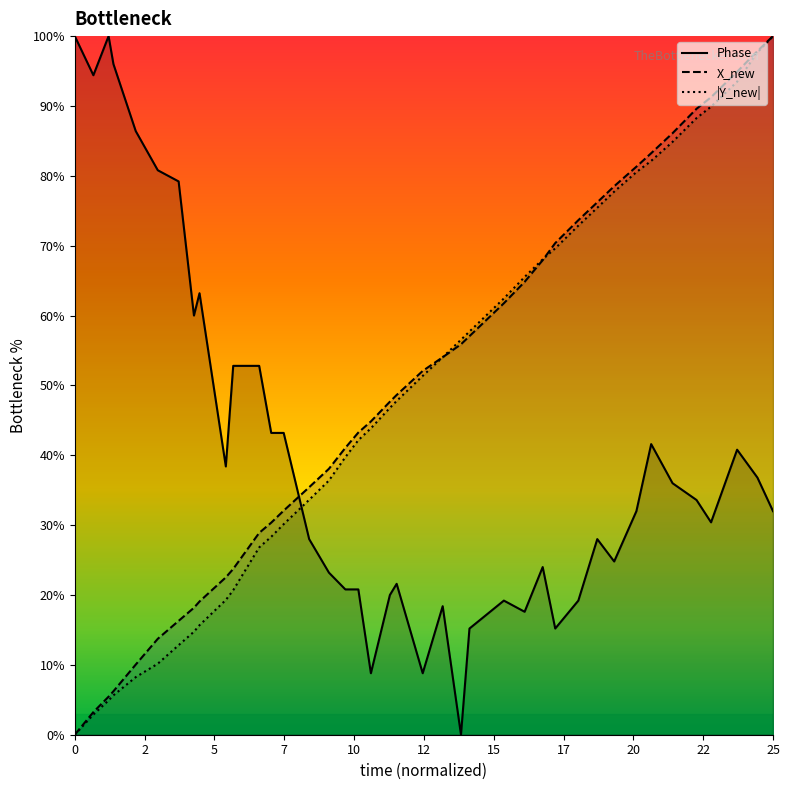

What is the difference between the maximum and minimum values in the |Y_new| series?

100.0